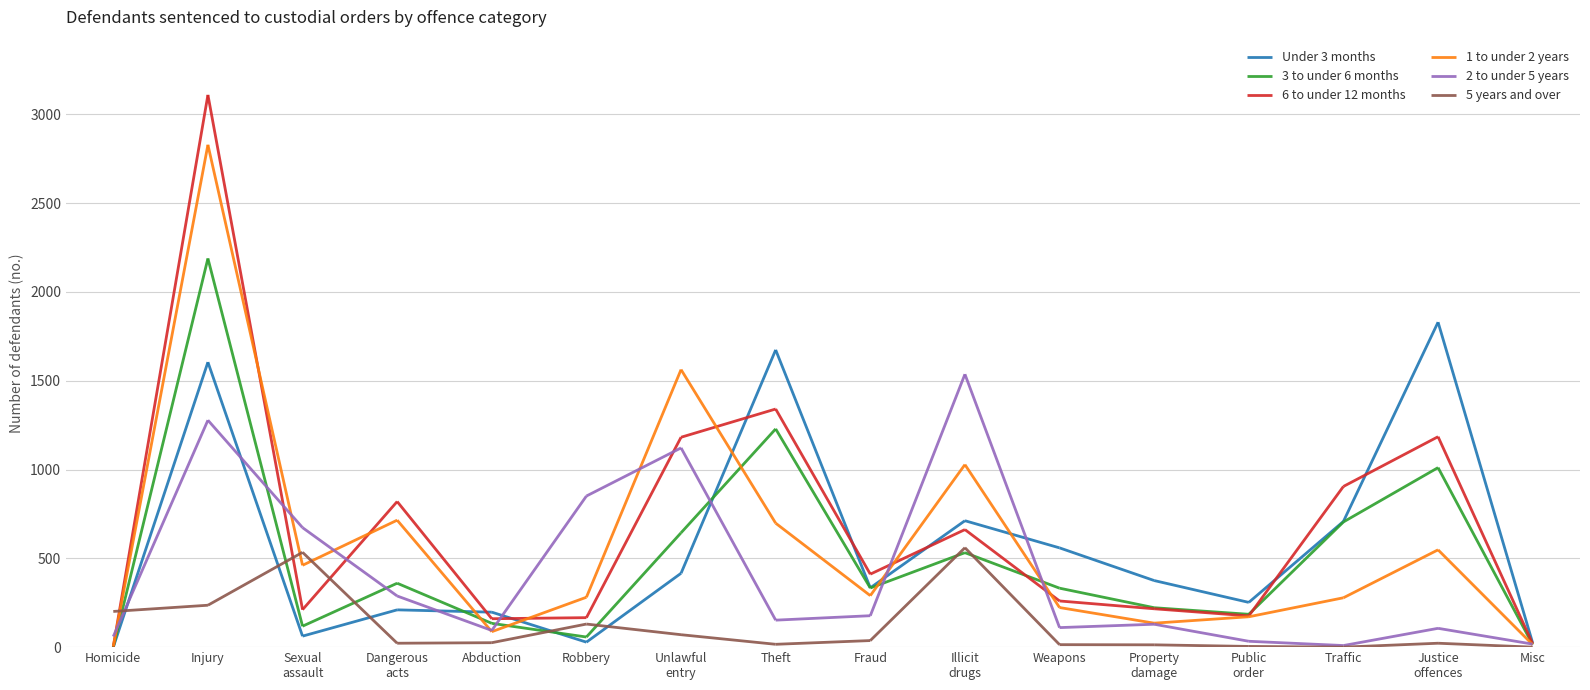

Reading left to right, transcribe all the data shown in this chart.

Under 3 months: Homicide and related=0	Acts to cause injury=1605	Sexual assault=62	Dangerous/negligent=210	Abduction/harassment=197	Robbery/extortion=28	Unlawful entry=416	Theft=1674	Fraud/deception=334	Illicit drug offences=712	Weapons/explosives=559	Property damage=375	Public order=252	Traffic offences=708	Offences against justice=1830	Miscellaneous=23
3 to under 6 months: Homicide and related=0	Acts to cause injury=2189	Sexual assault=118	Dangerous/negligent=360	Abduction/harassment=134	Robbery/extortion=57	Unlawful entry=644	Theft=1229	Fraud/deception=333	Illicit drug offences=532	Weapons/explosives=332	Property damage=222	Public order=185	Traffic offences=705	Offences against justice=1011	Miscellaneous=14
6 to under 12 months: Homicide and related=3	Acts to cause injury=3110	Sexual assault=211	Dangerous/negligent=820	Abduction/harassment=160	Robbery/extortion=166	Unlawful entry=1182	Theft=1341	Fraud/deception=411	Illicit drug offences=662	Weapons/explosives=260	Property damage=216	Public order=176	Traffic offences=905	Offences against justice=1185	Miscellaneous=19
1 to under 2 years: Homicide and related=4	Acts to cause injury=2829	Sexual assault=461	Dangerous/negligent=715	Abduction/harassment=87	Robbery/extortion=281	Unlawful entry=1563	Theft=698	Fraud/deception=290	Illicit drug offences=1028	Weapons/explosives=223	Property damage=135	Public order=171	Traffic offences=278	Offences against justice=548	Miscellaneous=14
2 to under 5 years: Homicide and related=60	Acts to cause injury=1278	Sexual assault=673	Dangerous/negligent=288	Abduction/harassment=94	Robbery/extortion=851	Unlawful entry=1122	Theft=152	Fraud/deception=177	Illicit drug offences=1537	Weapons/explosives=110	Property damage=129	Public order=33	Traffic offences=9	Offences against justice=106	Miscellaneous=17
5 years and over: Homicide and related=201	Acts to cause injury=236	Sexual assault=534	Dangerous/negligent=22	Abduction/harassment=25	Robbery/extortion=130	Unlawful entry=70	Theft=16	Fraud/deception=37	Illicit drug offences=560	Weapons/explosives=14	Property damage=13	Public order=4	Traffic offences=0	Offences against justice=22	Miscellaneous=0